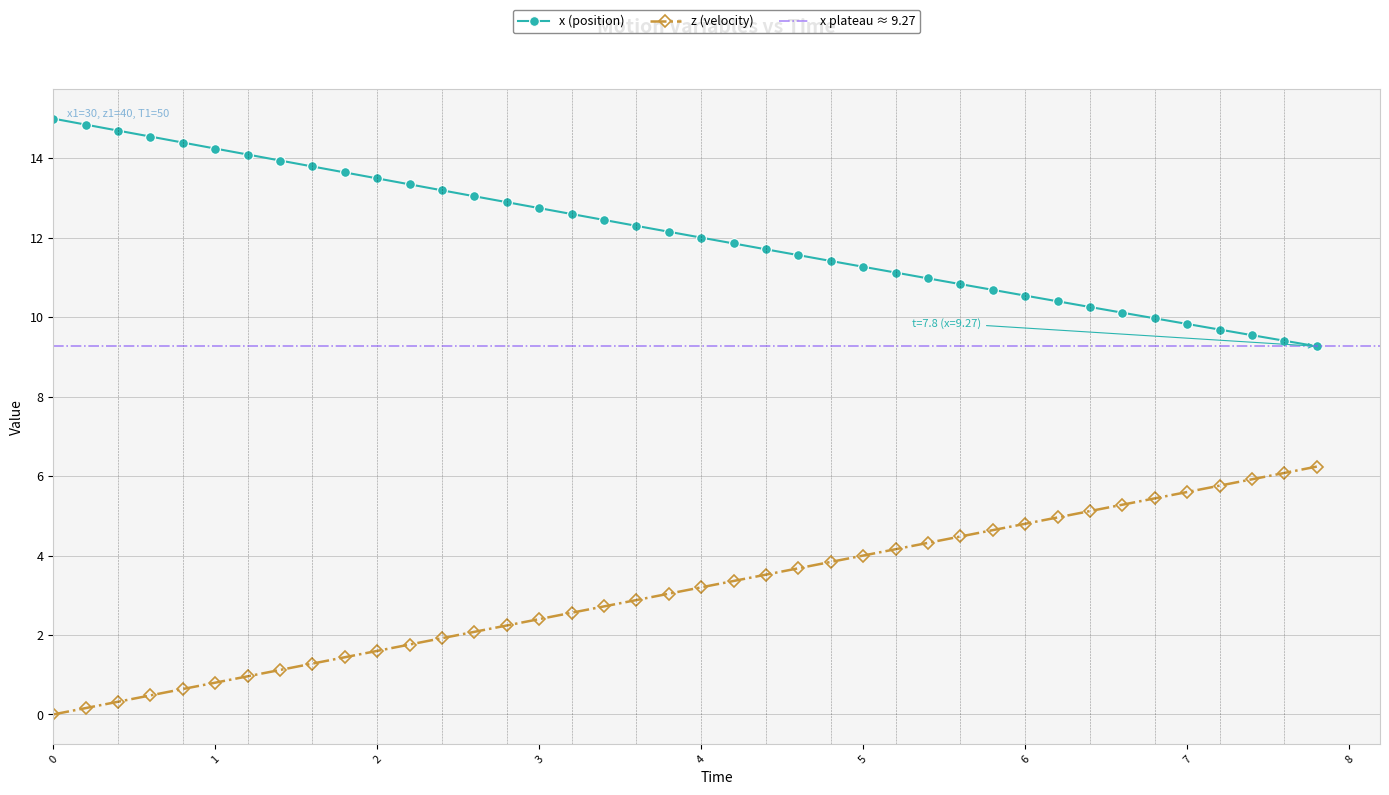

What is the highest value of the x (position) series?

15.0